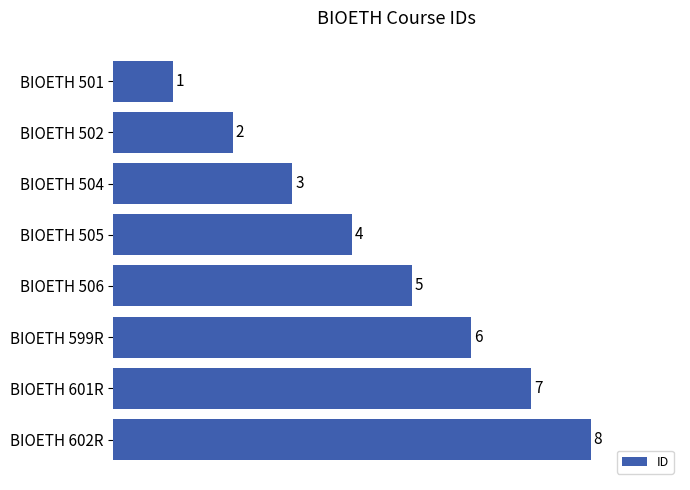

The chart shows a value of 5 at BIOETH 506. True or false?

True